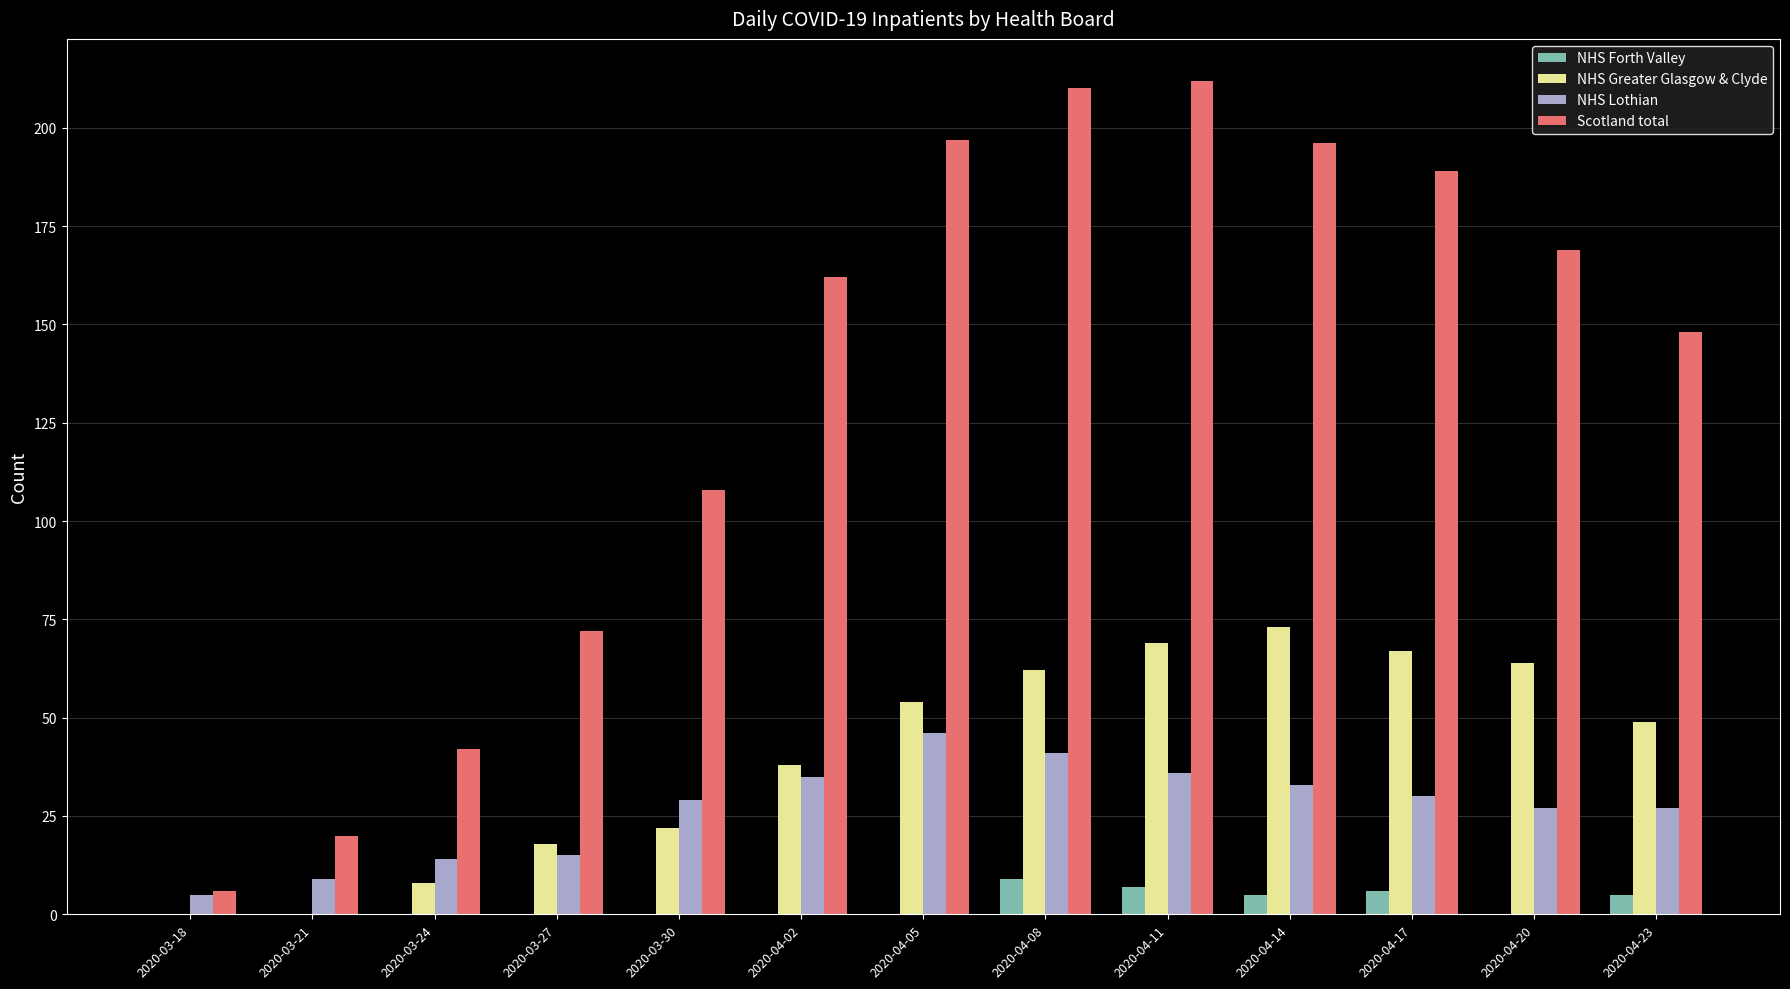

Reading left to right, list all the values displayed in this chart.

NHS Forth Valley: 2020-03-18=0	2020-03-21=0	2020-03-24=0	2020-03-27=0	2020-03-30=0	2020-04-02=0	2020-04-05=0	2020-04-08=9	2020-04-11=7	2020-04-14=5	2020-04-17=6	2020-04-20=0	2020-04-23=5
NHS Greater Glasgow & Clyde: 2020-03-18=0	2020-03-21=0	2020-03-24=8	2020-03-27=18	2020-03-30=22	2020-04-02=38	2020-04-05=54	2020-04-08=62	2020-04-11=69	2020-04-14=73	2020-04-17=67	2020-04-20=64	2020-04-23=49
NHS Lothian: 2020-03-18=5	2020-03-21=9	2020-03-24=14	2020-03-27=15	2020-03-30=29	2020-04-02=35	2020-04-05=46	2020-04-08=41	2020-04-11=36	2020-04-14=33	2020-04-17=30	2020-04-20=27	2020-04-23=27
Scotland total: 2020-03-18=6	2020-03-21=20	2020-03-24=42	2020-03-27=72	2020-03-30=108	2020-04-02=162	2020-04-05=197	2020-04-08=210	2020-04-11=212	2020-04-14=196	2020-04-17=189	2020-04-20=169	2020-04-23=148